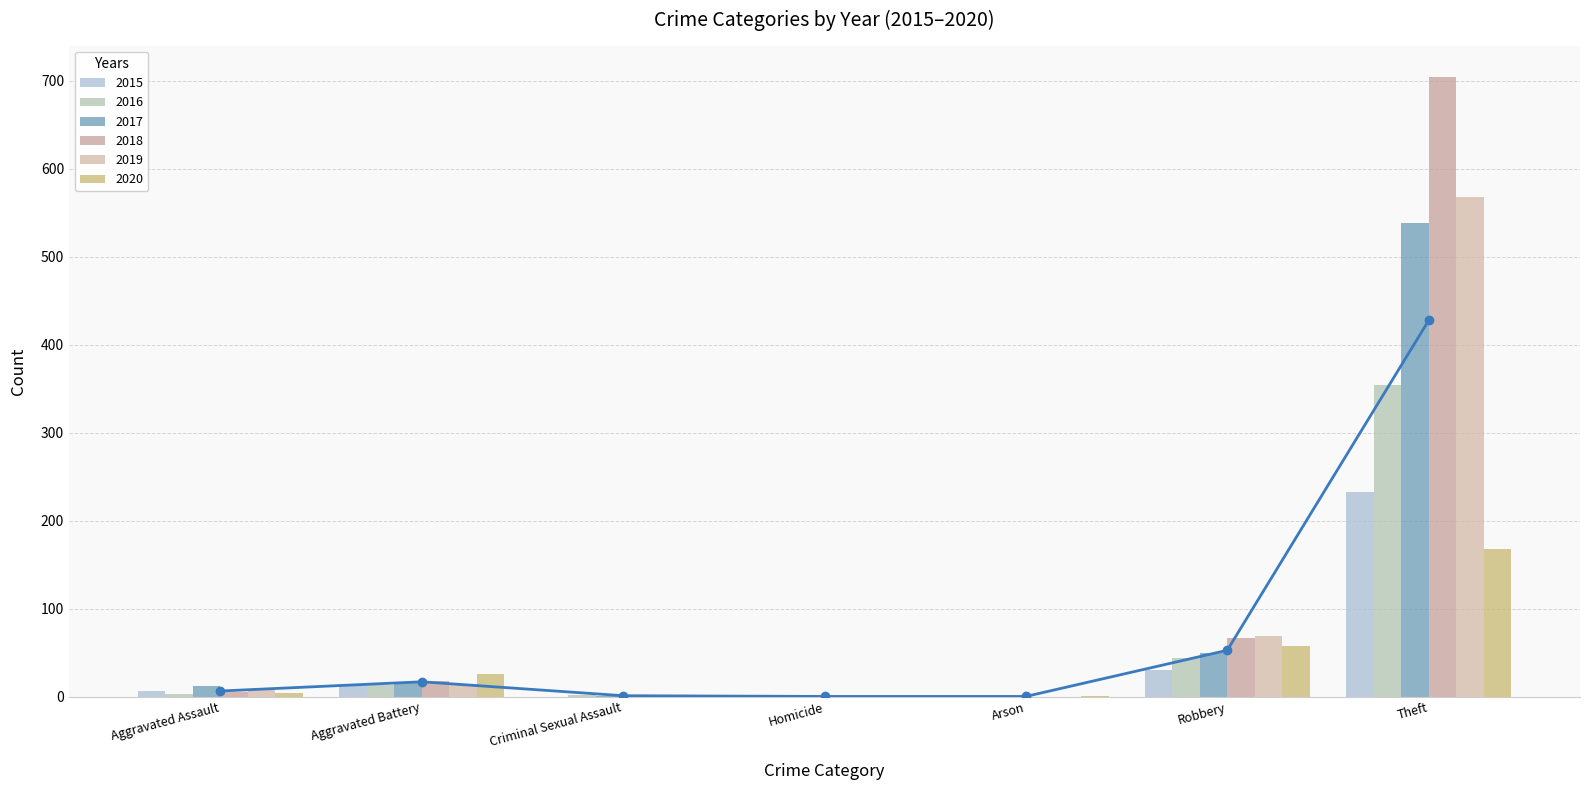

How many values in the 2015 series are below 6?

3